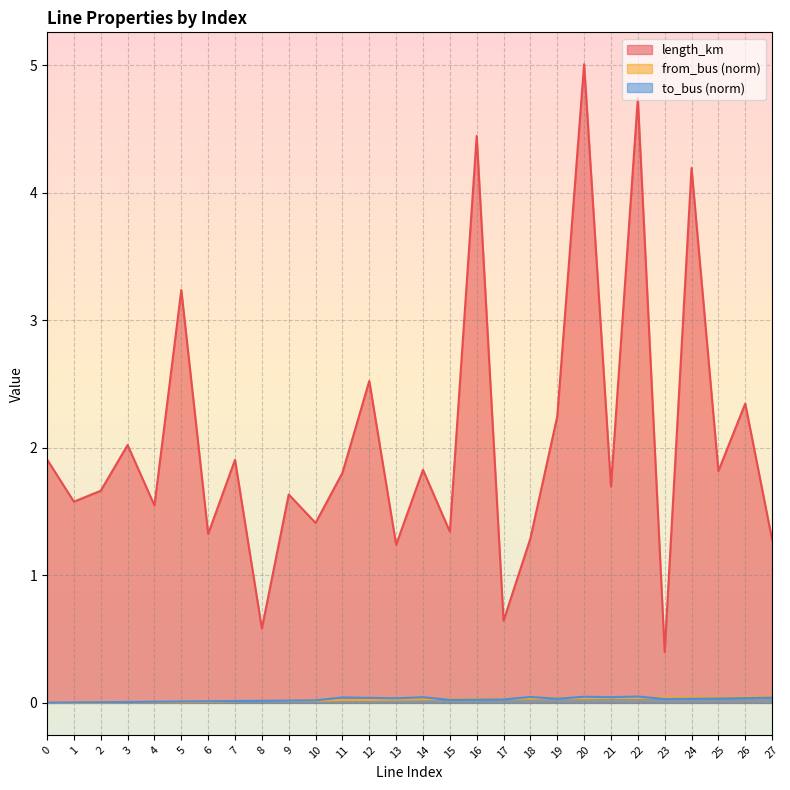

In to_bus, how many points are lower than both neighbors (excluding endpoints)?

5